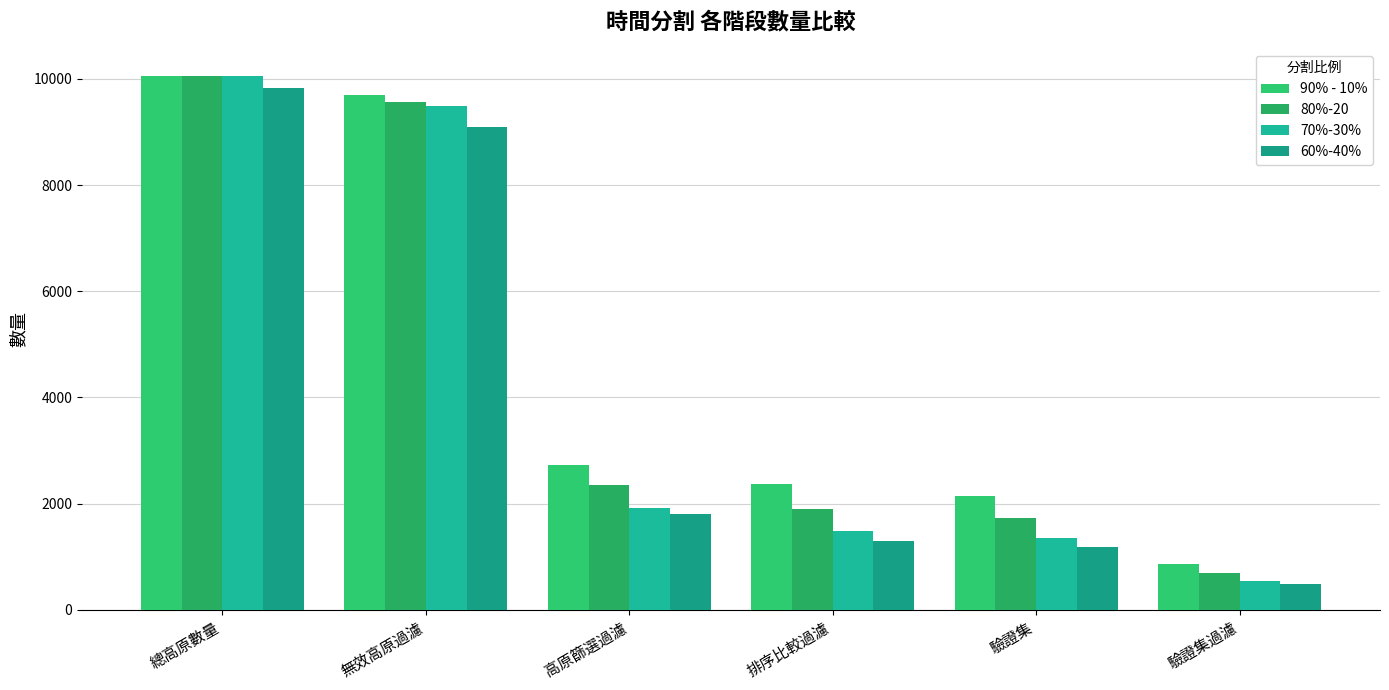

Which has a higher value, 排序比較過濾 or 高原篩選過濾?

高原篩選過濾